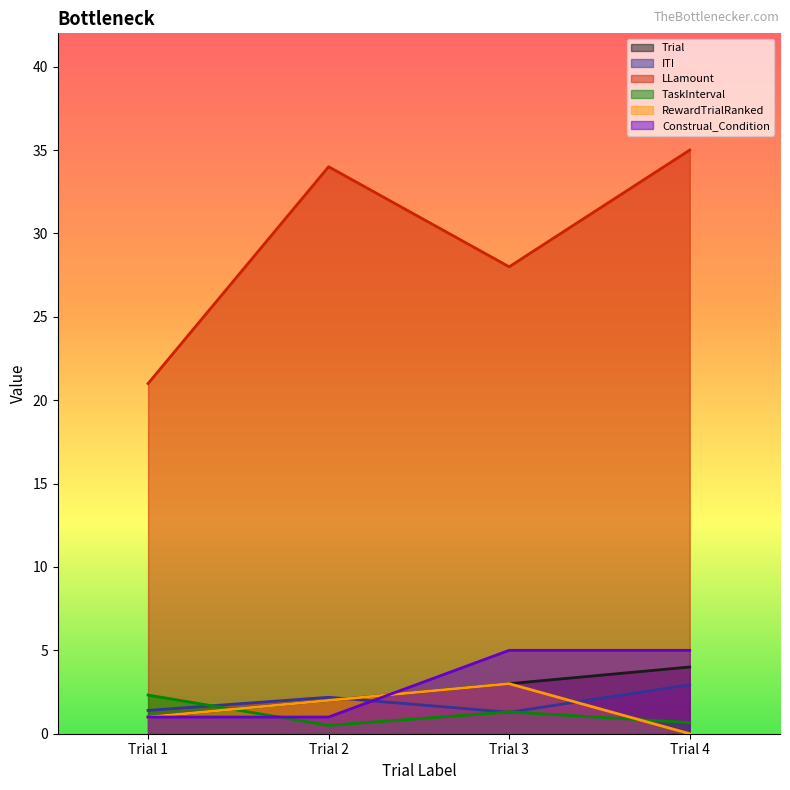

Count the number of categories in the chart.

4